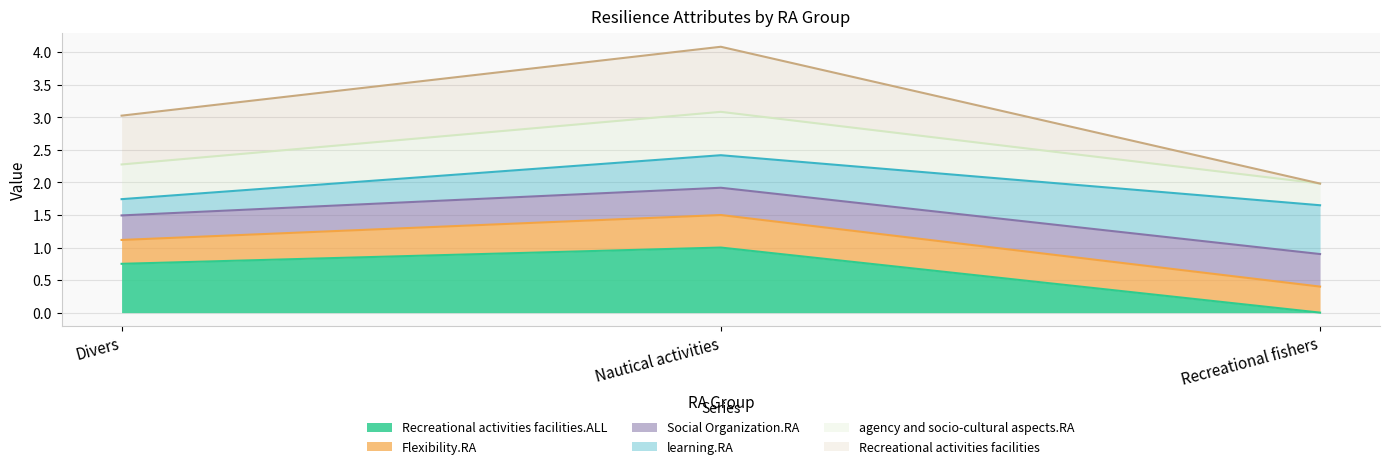

Is the value of agency and socio-cultural aspects.RA at Recreational fishers greater than the value of Recreational activities facilities.ALL at Nautical activities?

No